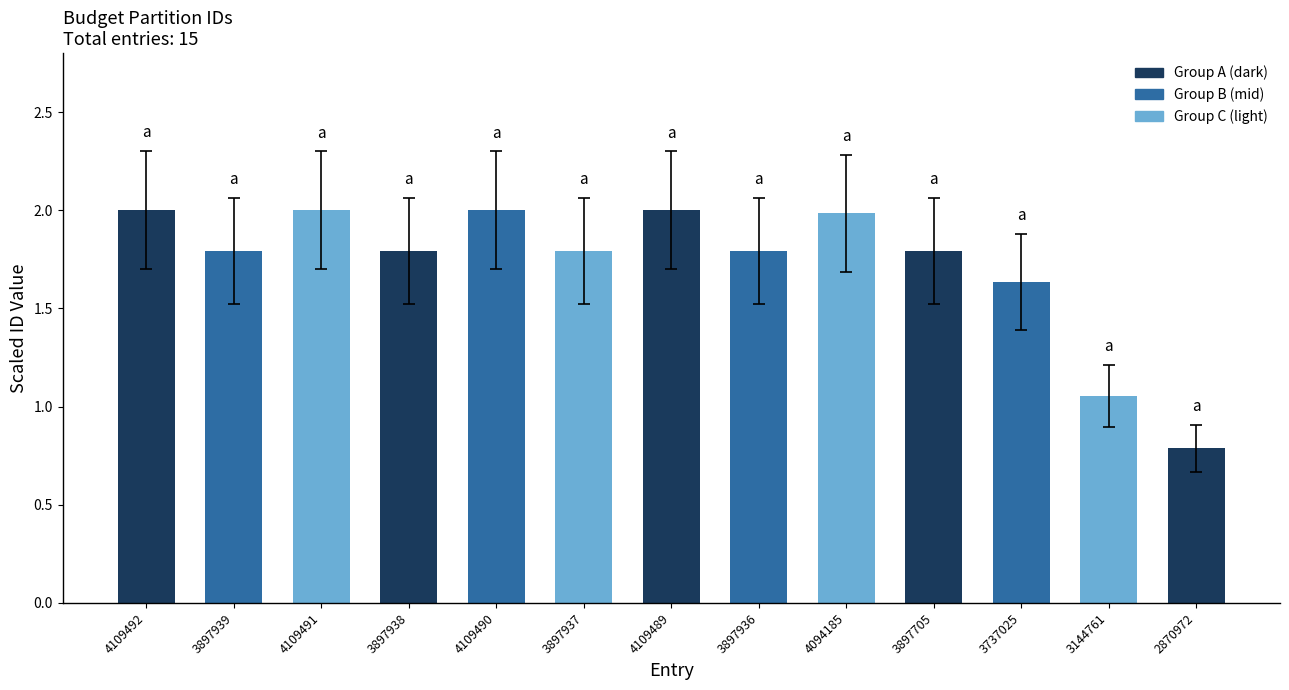

Count the number of values greater than 1.

12